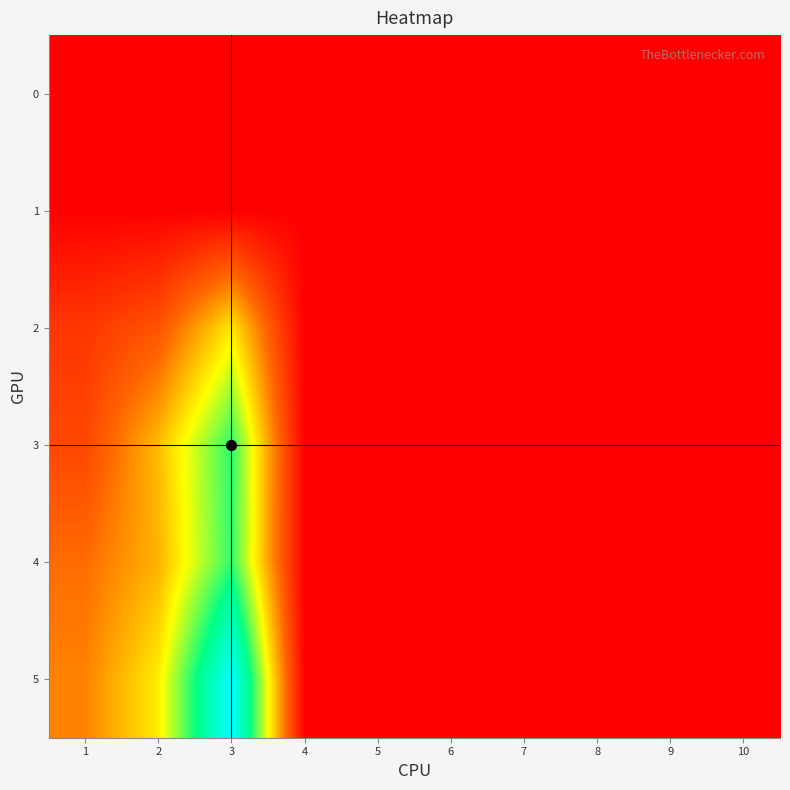

Between 8 and 5, which is larger?

8